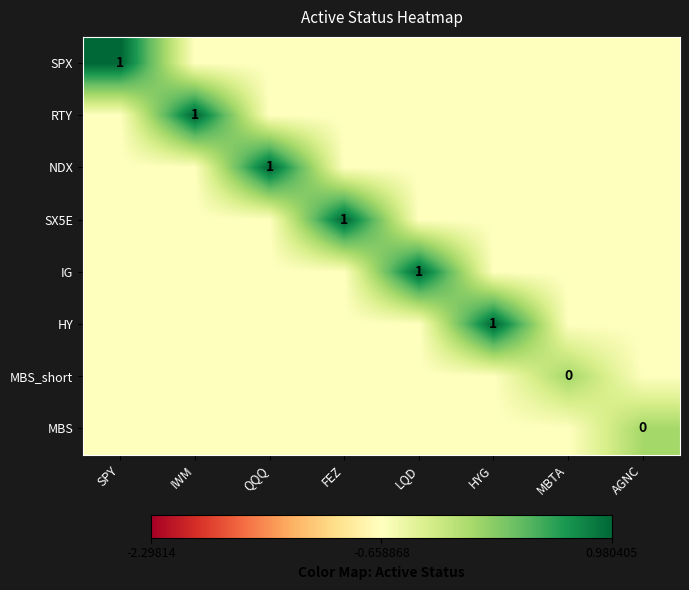

At which label does SX5E reach its peak?

FEZ